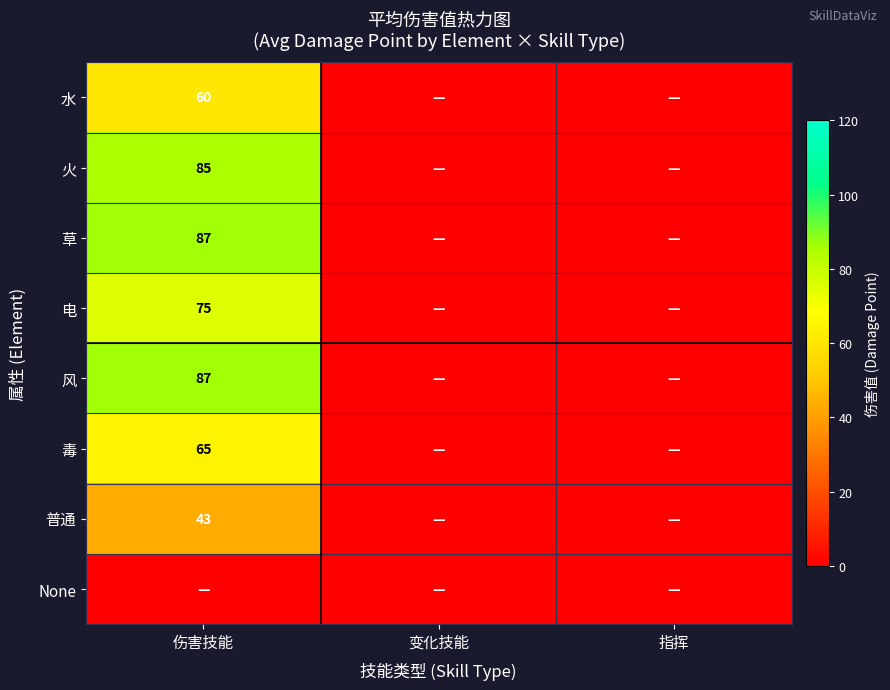

Is it true that 毒 equals 65 at 伤害技能?

True